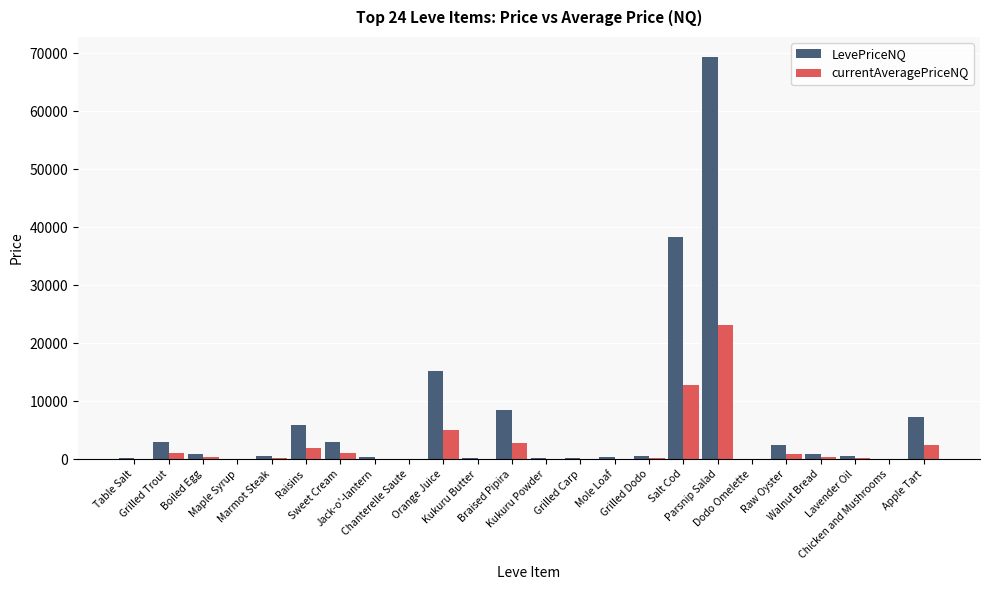

Which series has the largest total across all categories?

LevePriceNQ